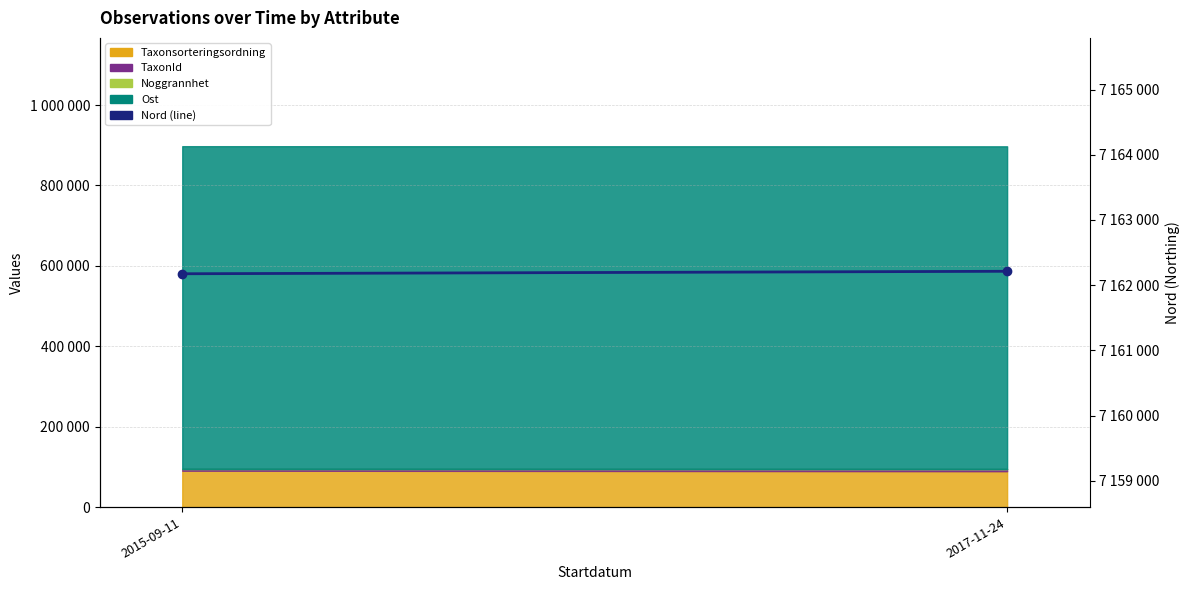

What is the greatest value displayed?

7162213